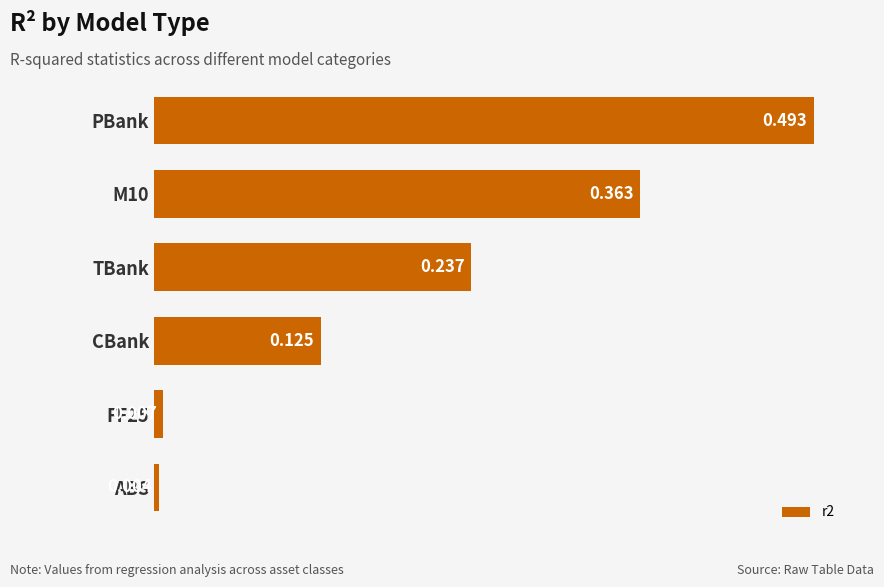

Where is the data nearest to the value 0?

ABS